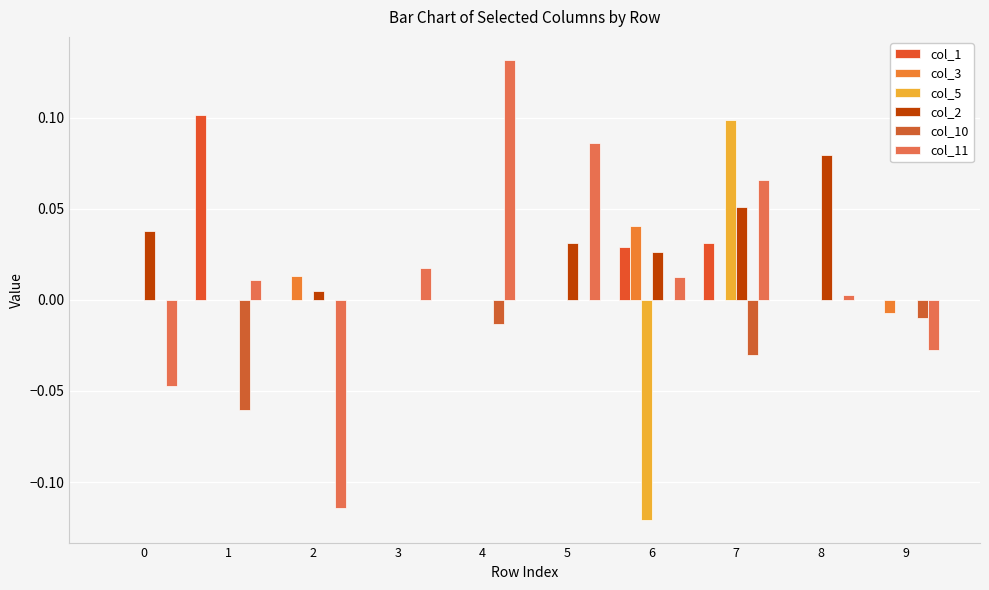

The value of col_1 at 6 is 0.0. True or false?

False